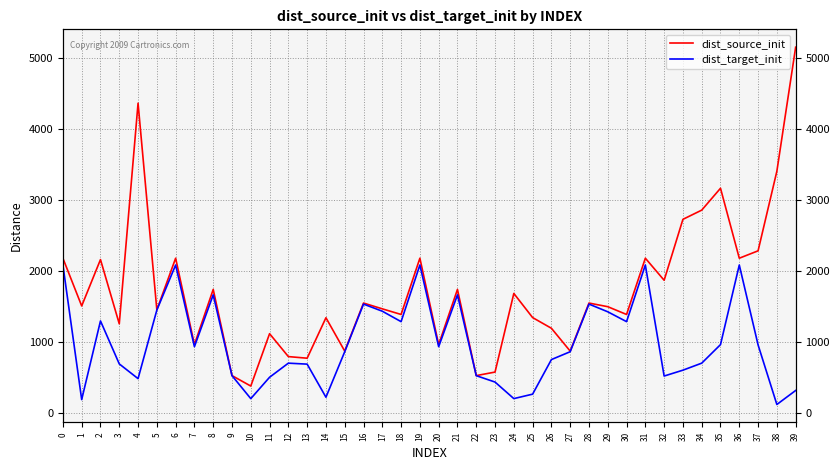

How many data points in dist_target_init are above 859?

21